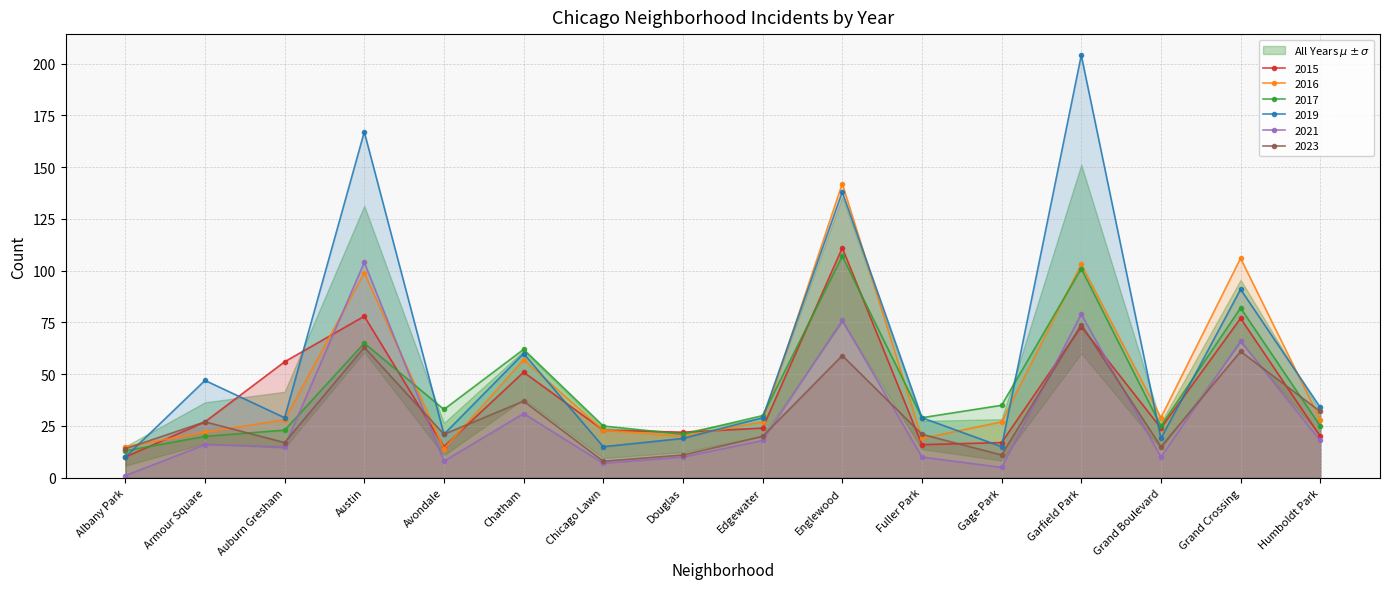

The 2023 series shows 21 at Avondale. True or false?

True